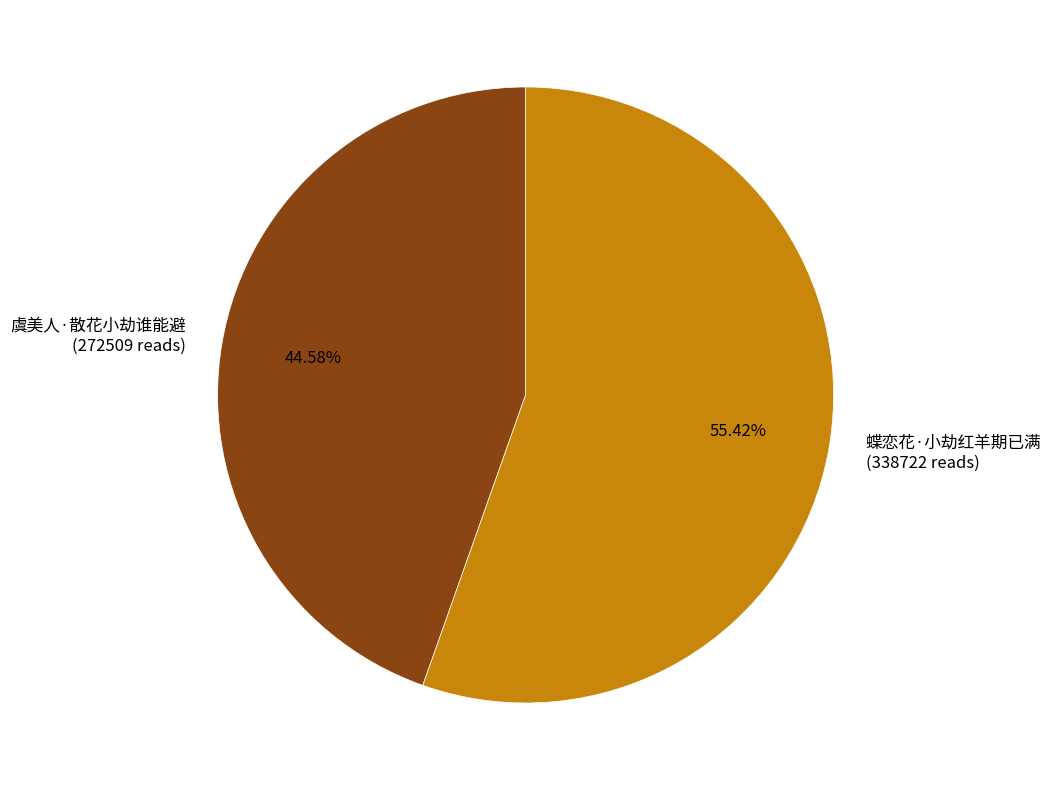

Count the number of slices in the pie.

2